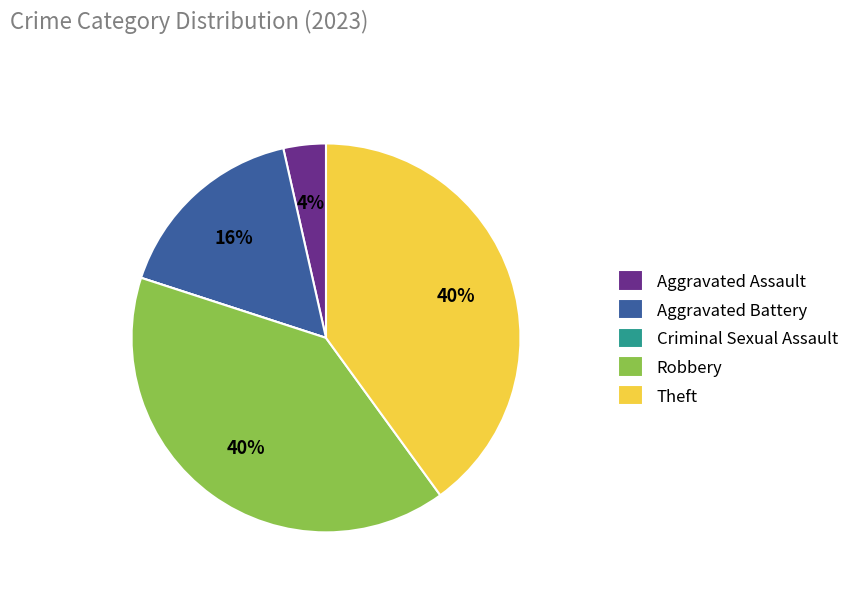

What percentage is the Aggravated Assault slice, to the nearest percent?

4%